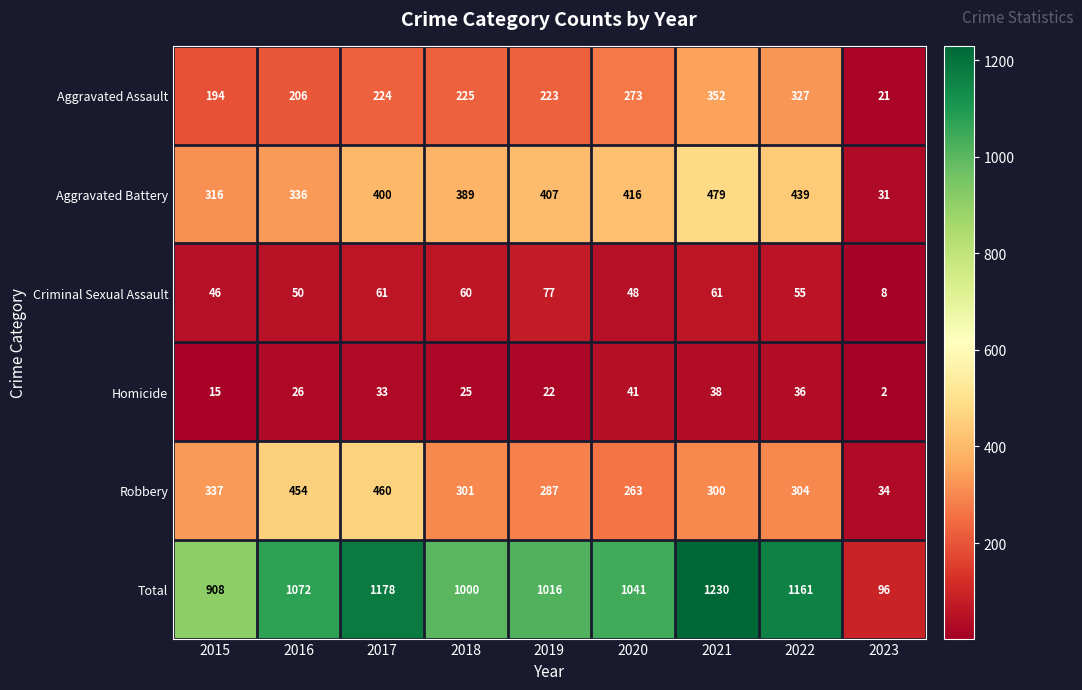

What is the spread (max minus min) of values at 2021?

1192